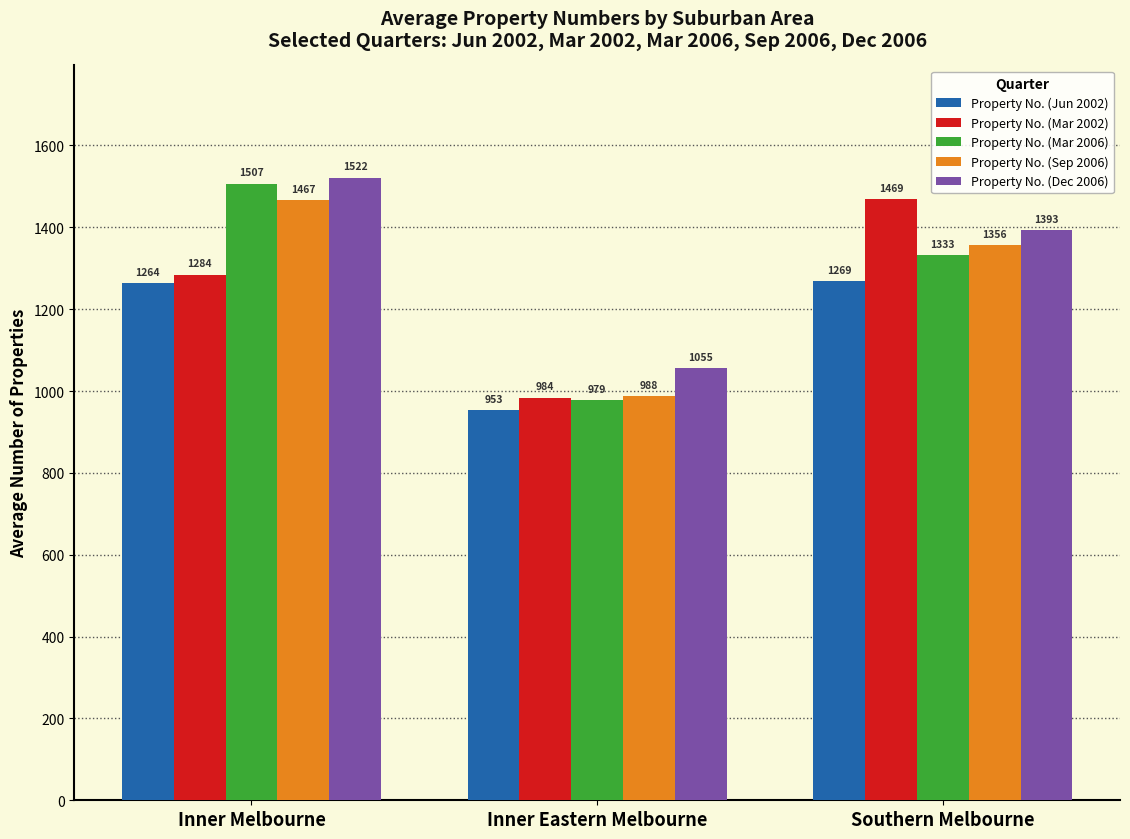

Which series has the widest spread of values?

Property No. (Mar 2006)